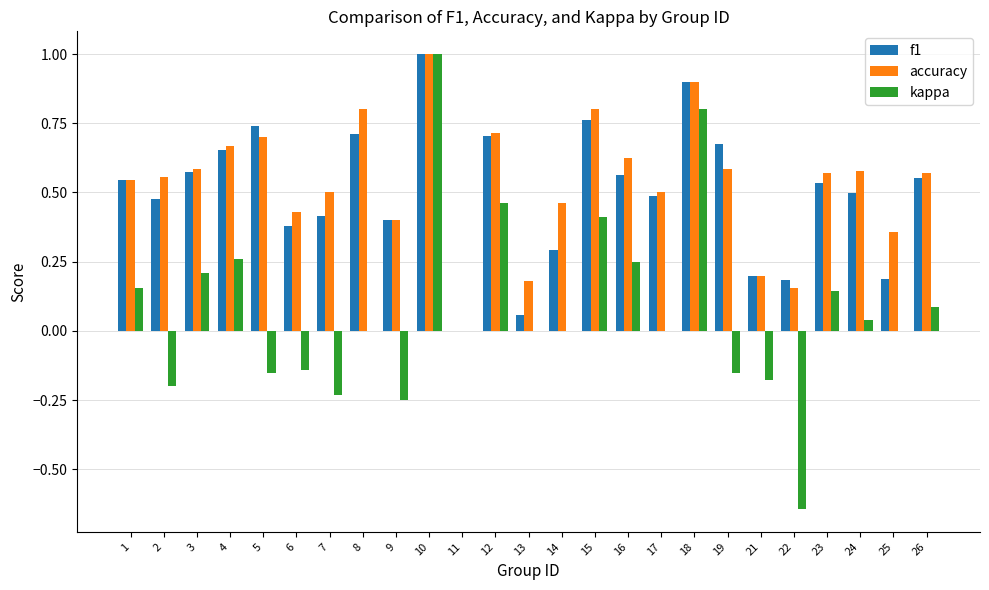

Is it true that f1 equals -0.4 at 11?

False